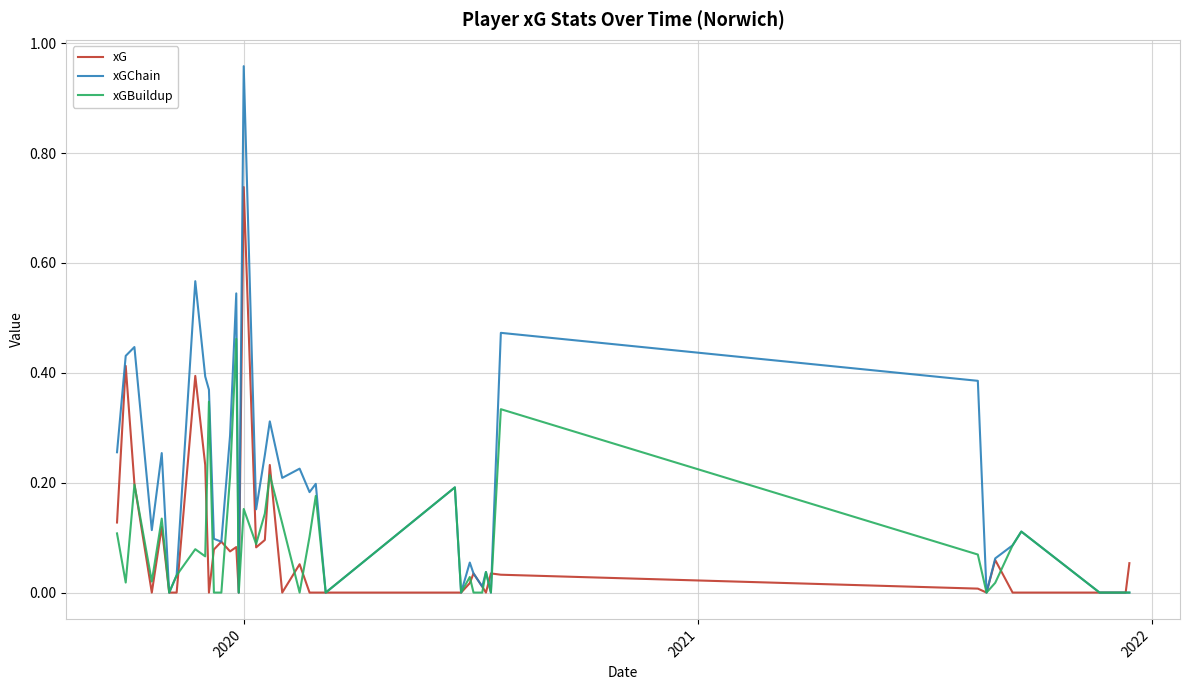

Rank the series by their maximum value, from highest to lowest.

xGChain, xG, xGBuildup